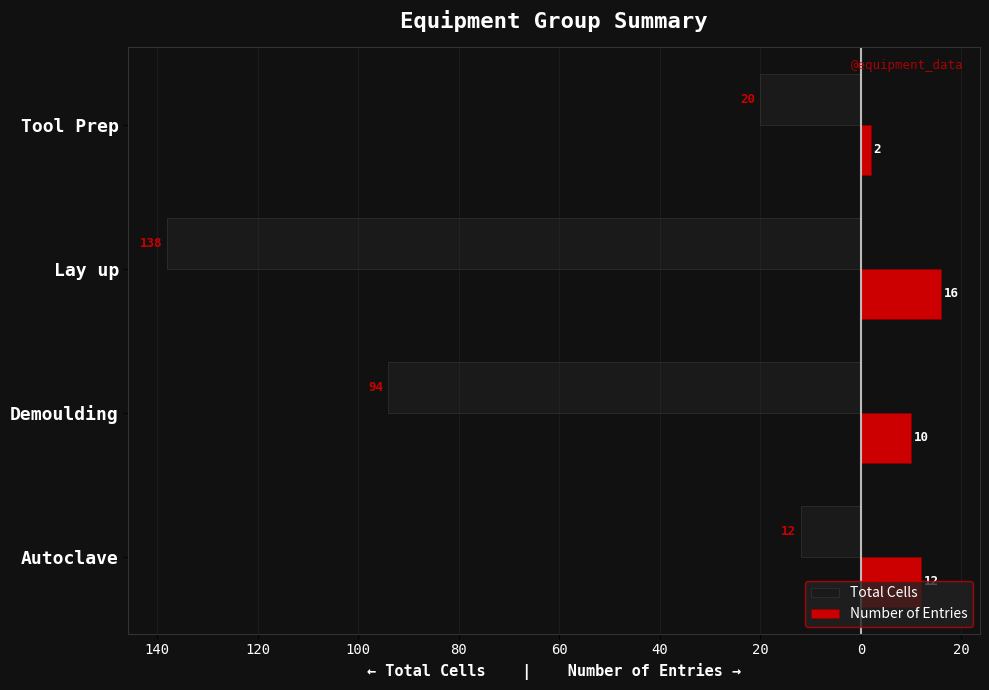

What are all the series names shown in the legend?

Total Cells, Number of Entries